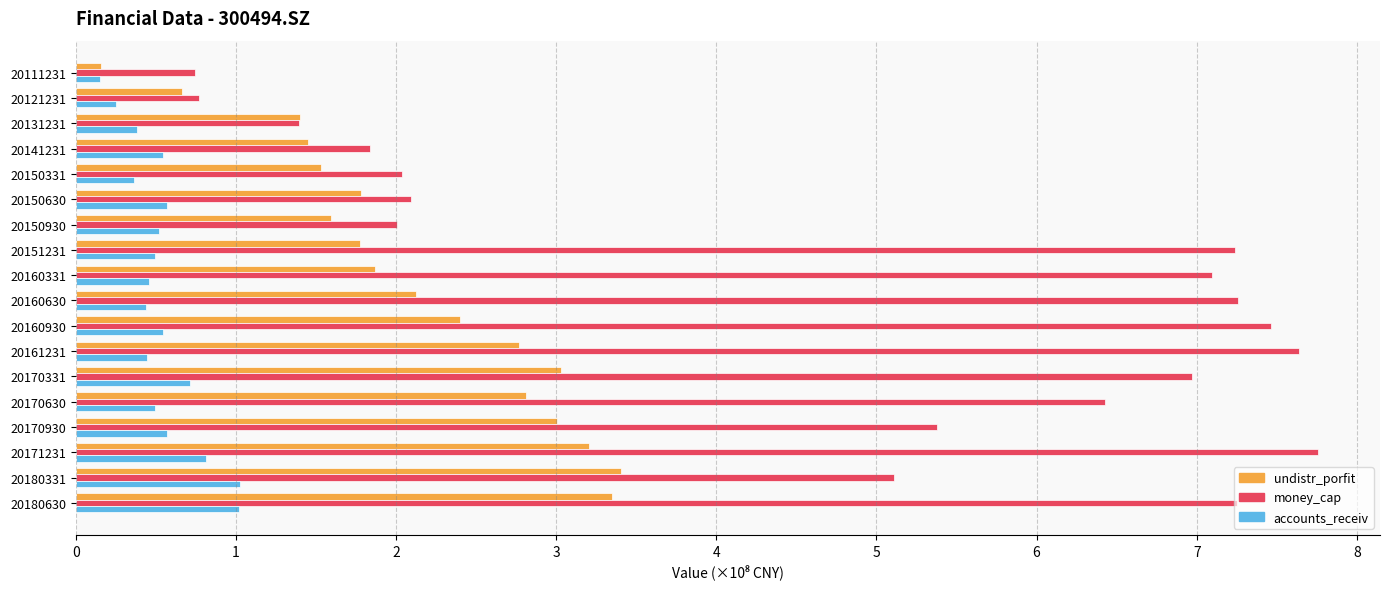

How many data points does each series have?

18